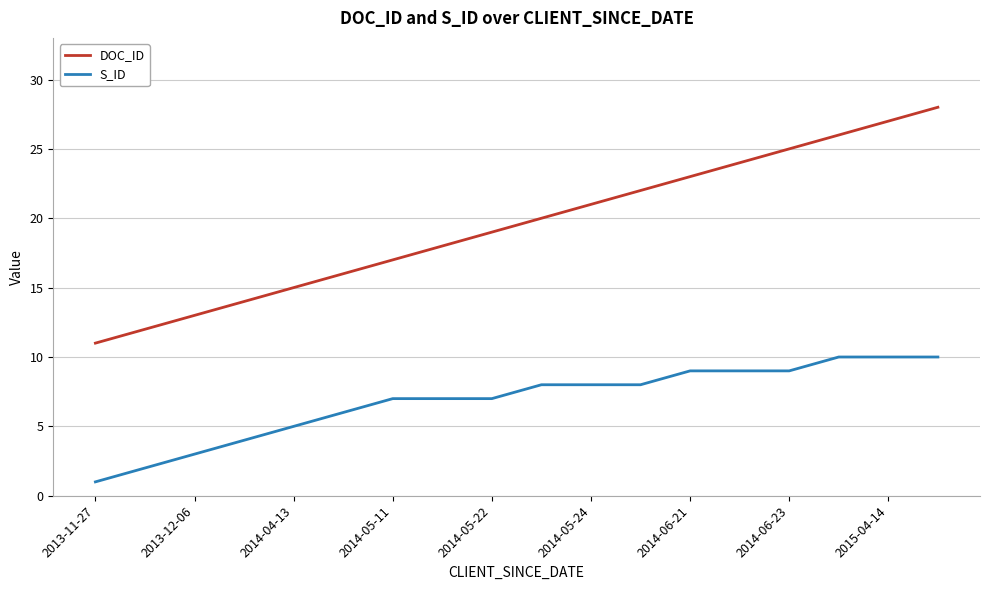

Count the number of categories in the chart.

18